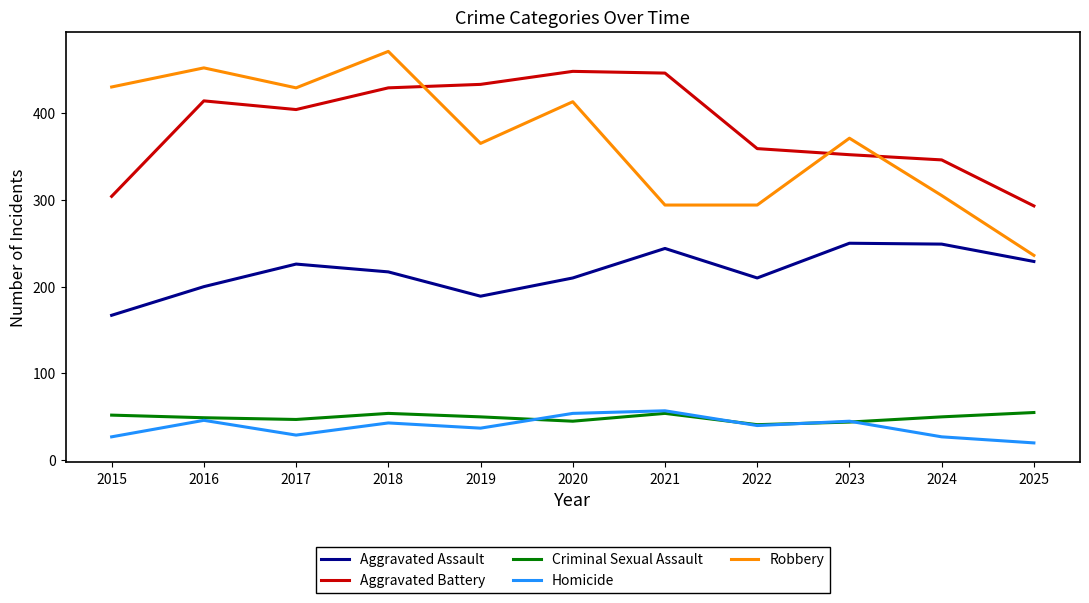

What is the total value across all series at 2021?

1095